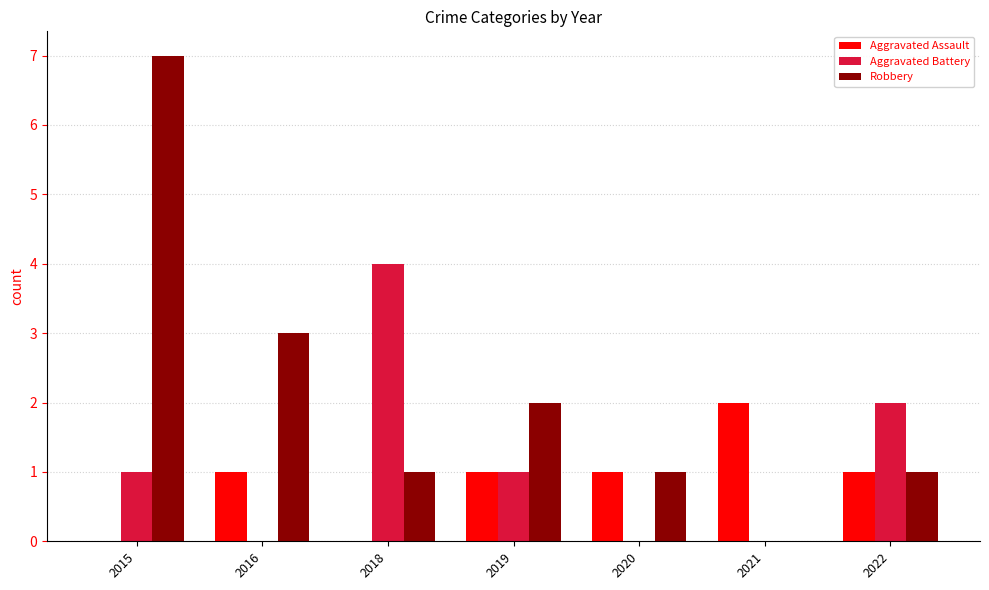

How many data points does each series have?

7